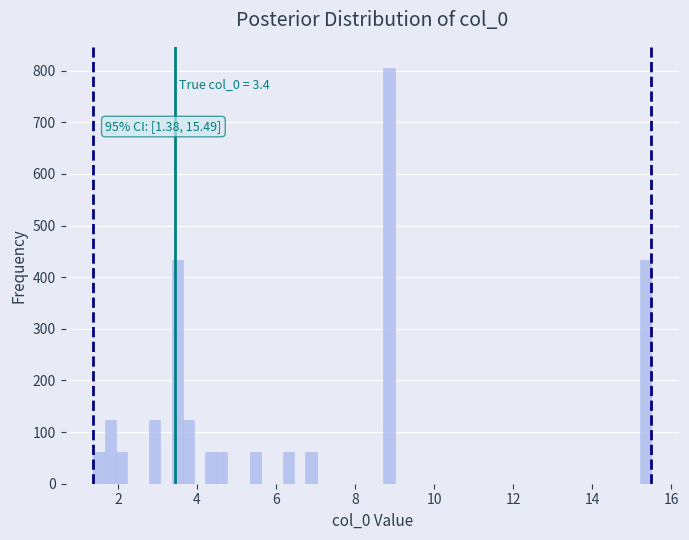

Around what value on the x-axis is the tallest bar? Give the approximate position of its centre, as read against the axis.

8.8